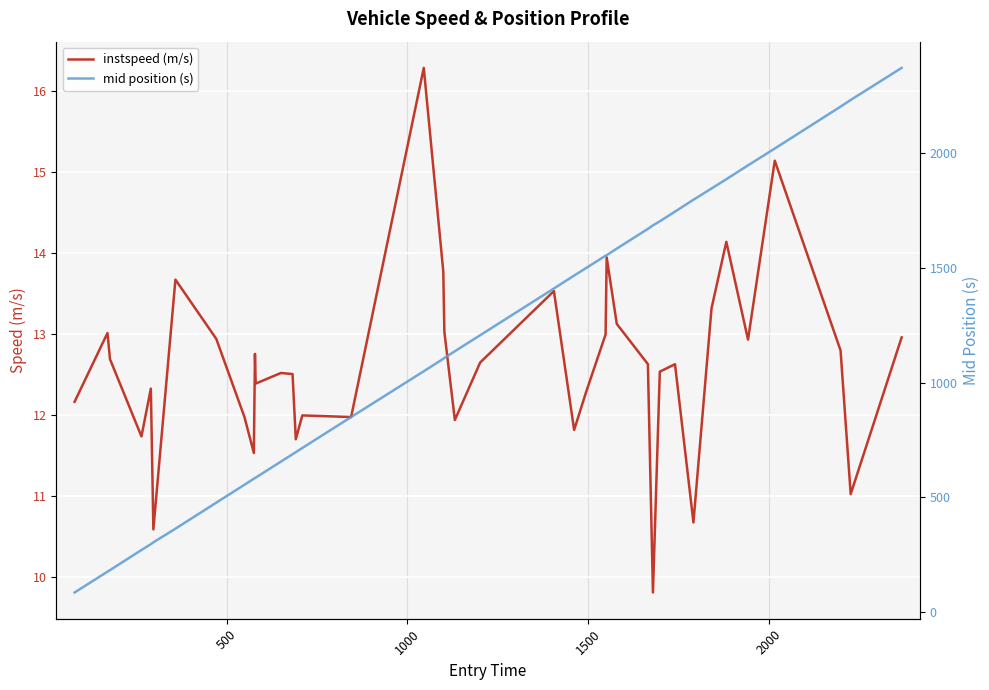

What is the minimum value for instspeed (m/s)?

9.8